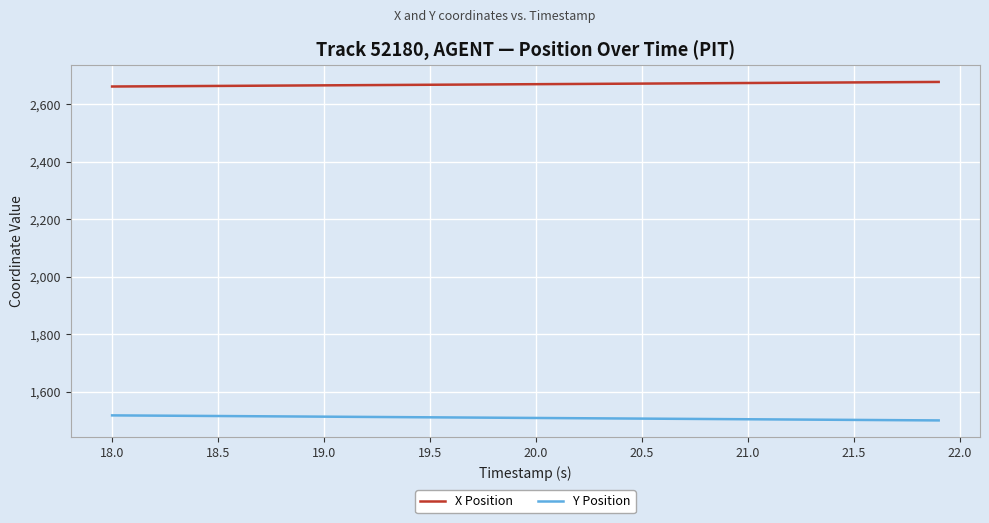

What is the lowest value of the X Position series?

2662.1